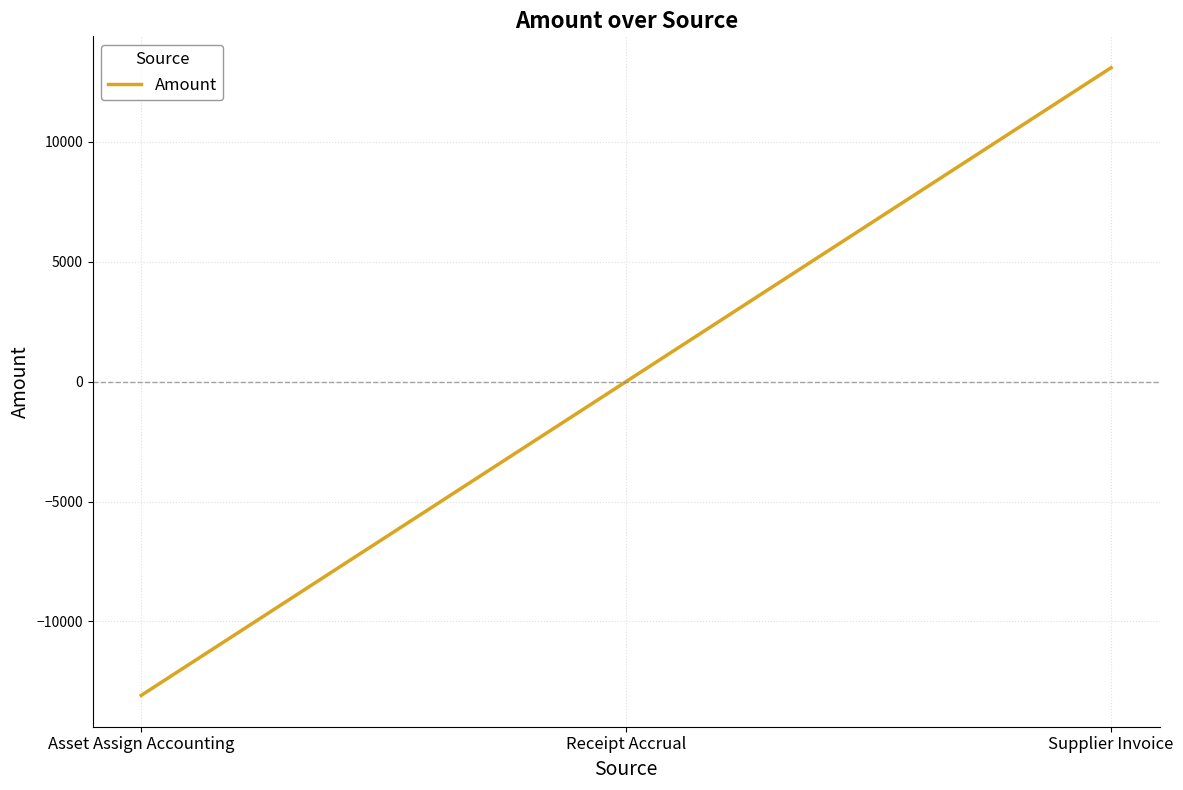

Which category has the highest value across all series?

Supplier Invoice